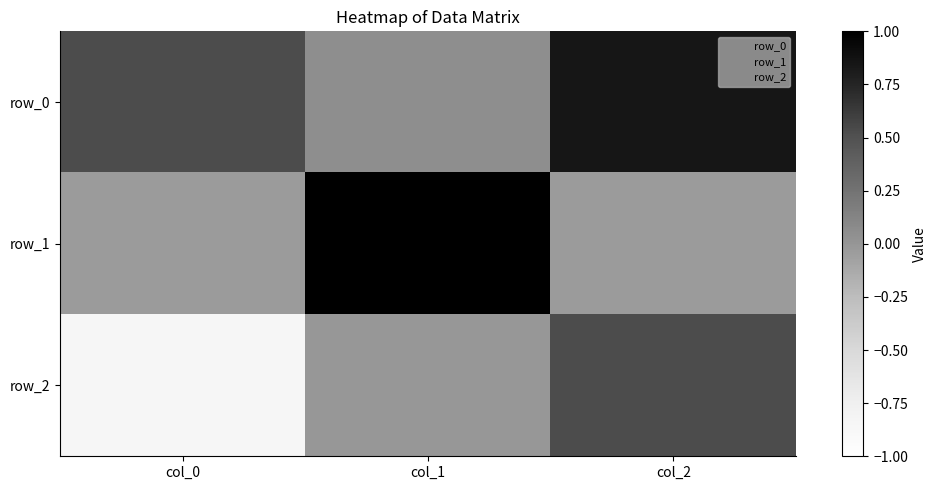

Between col_1 and col_2, which series saw the biggest shift?

row_1